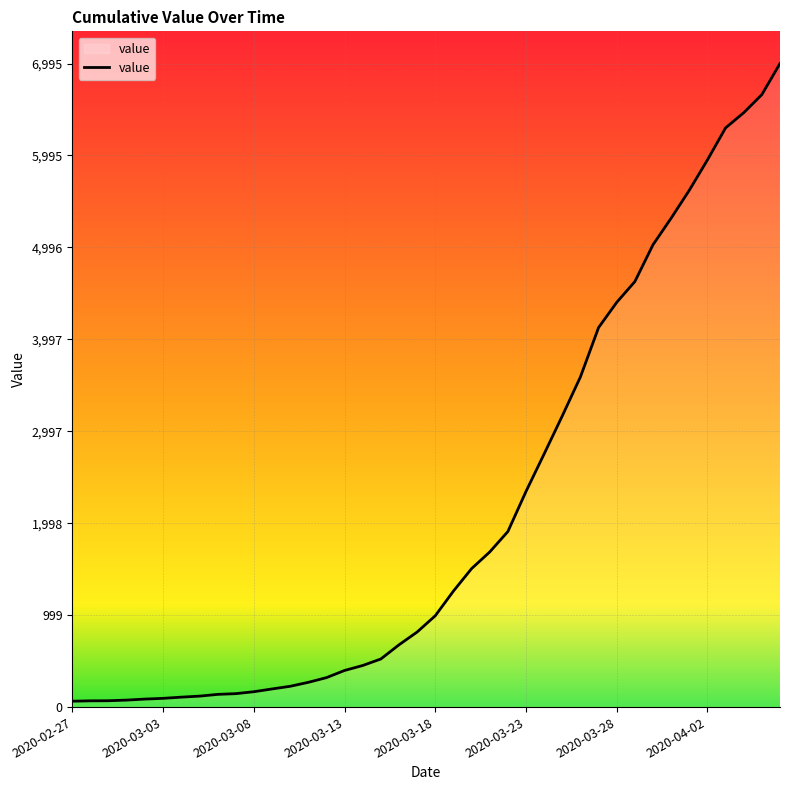

What is the difference between the maximum and minimum values?

6931